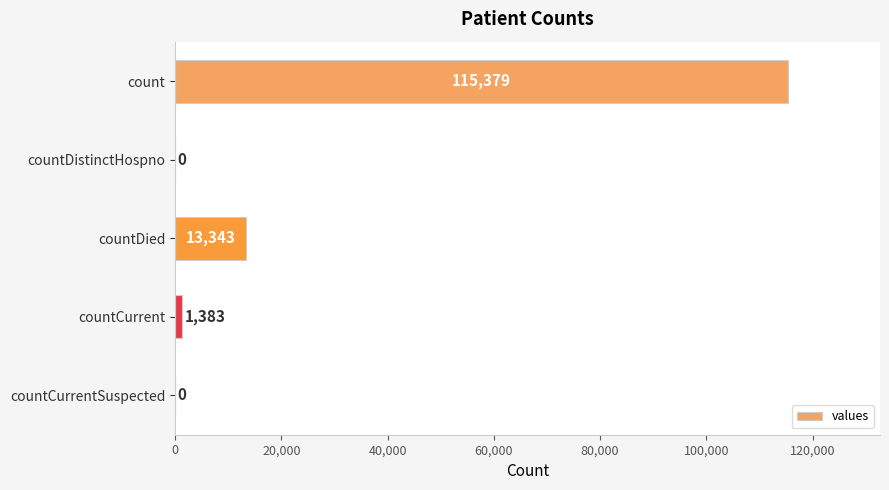

The value at countDied is 4158. True or false?

False